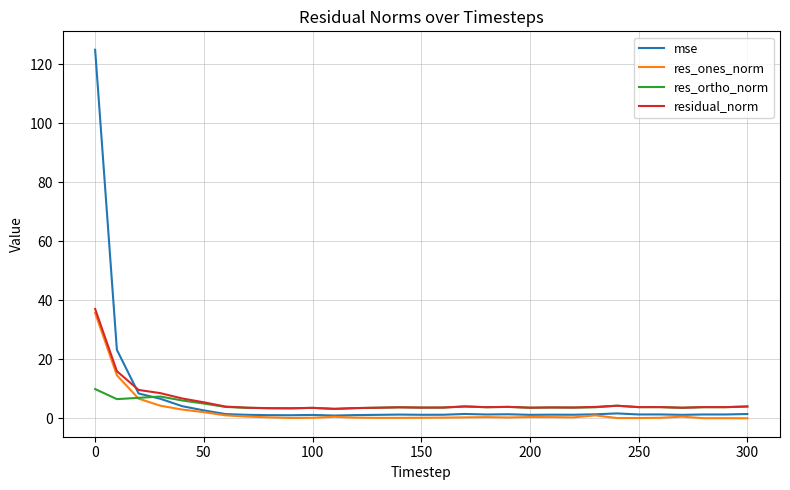

Does the chart have visible grid lines?

Yes